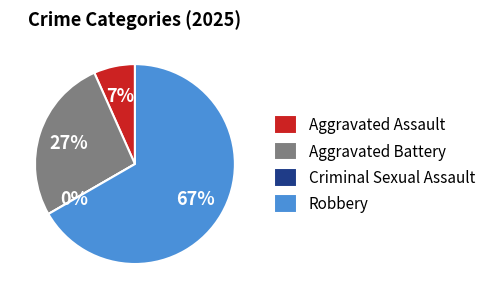

To the nearest percent, what is the combined percentage of Robbery and Aggravated Battery?

93%